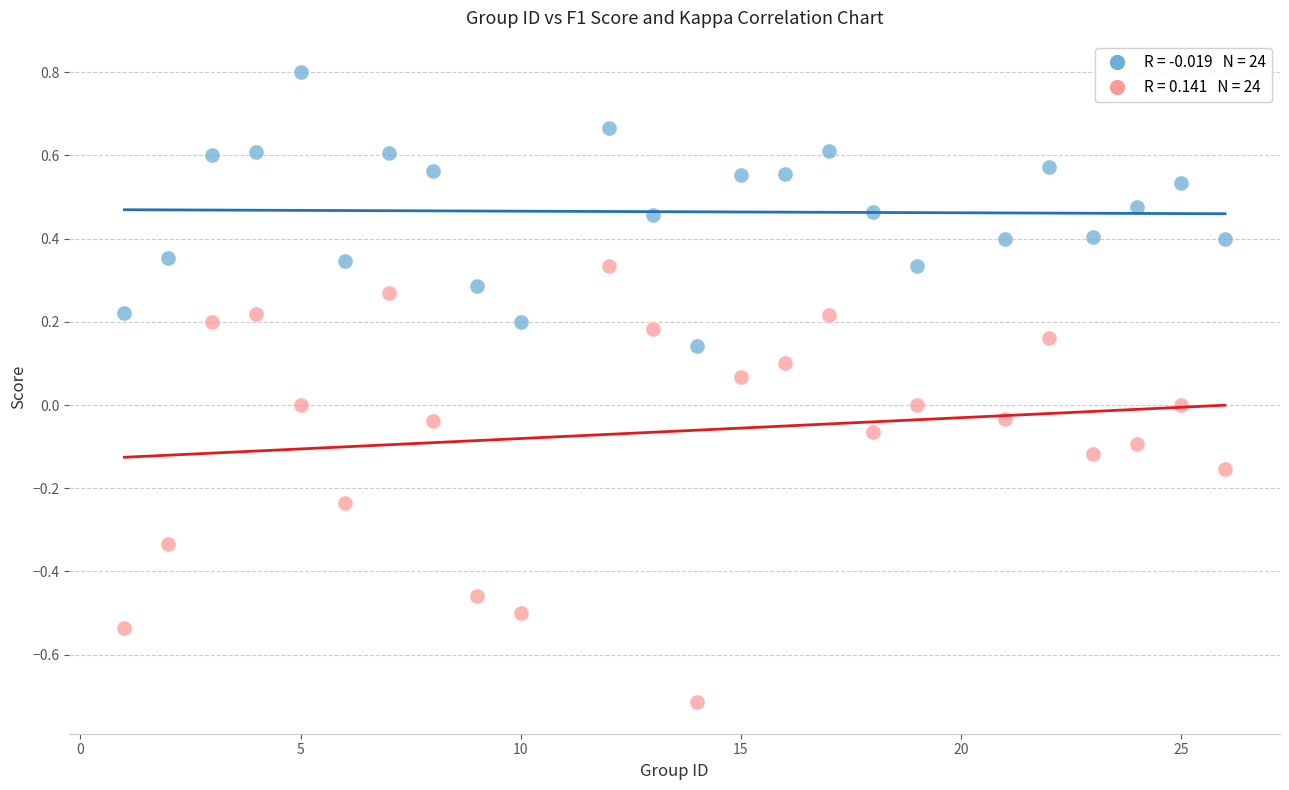

Across all data points, what is the range of X values (max minus min)?

25.0